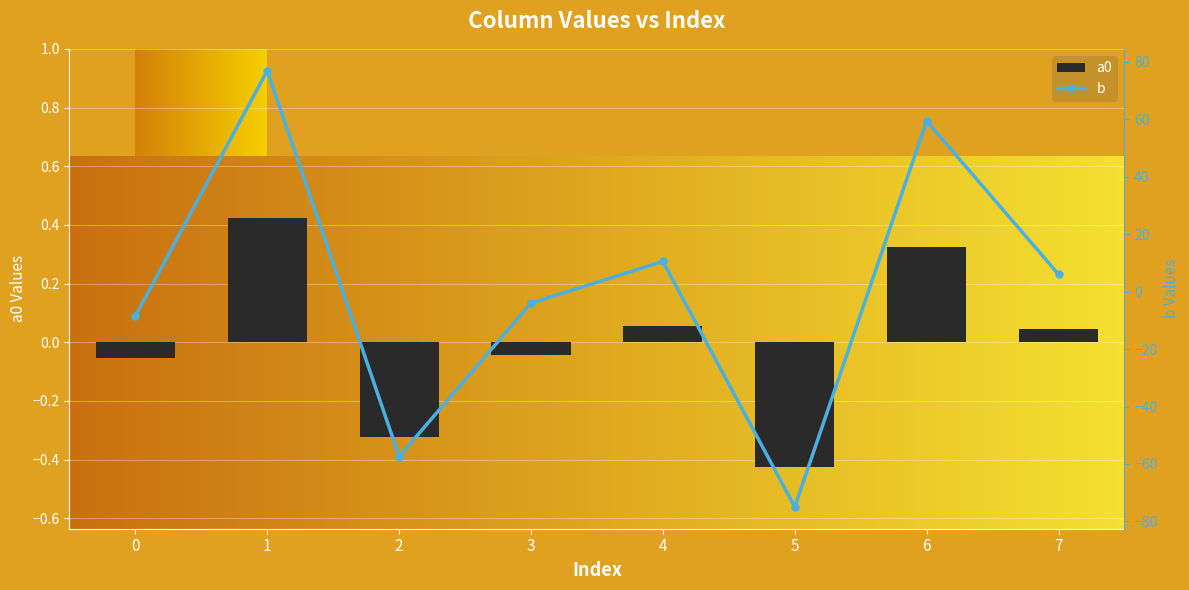

How many values in b are below zero?

4